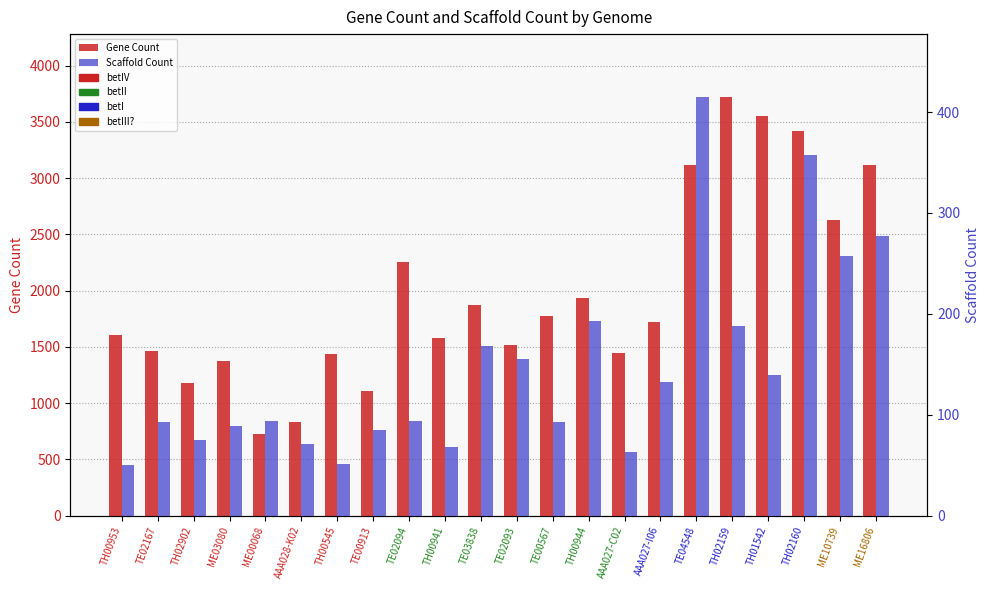

At which category is the sum across all series the highest?

TH02159